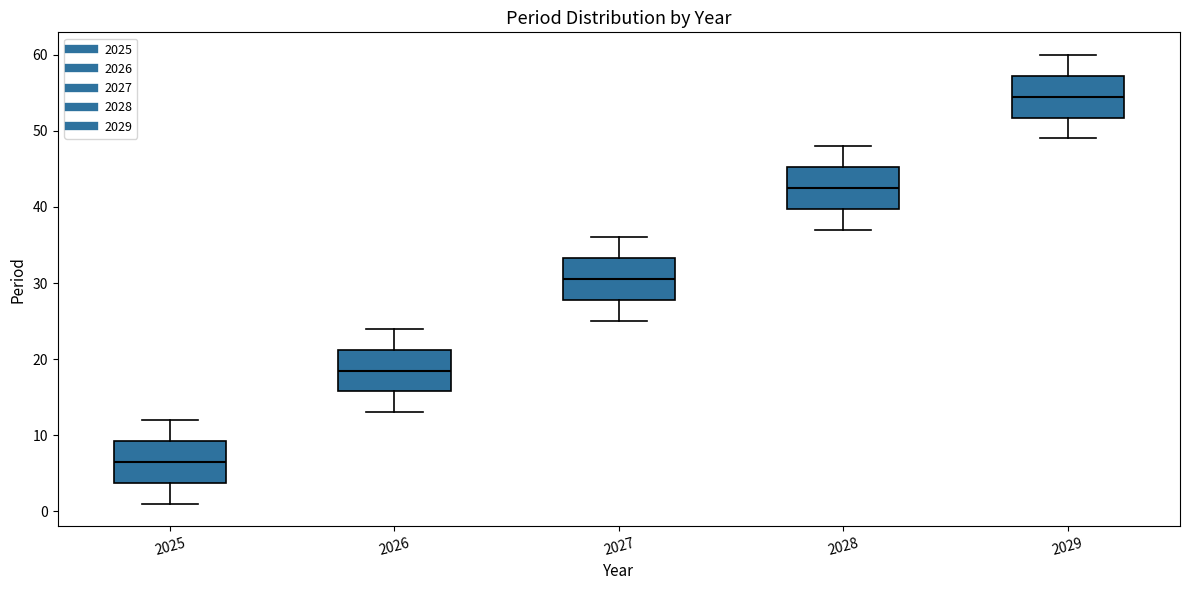

Where does the lower whisker of the box at x = 2027 end on the y-axis? The values are not printed on the chart, so give them approximately, as read against the axis.

25